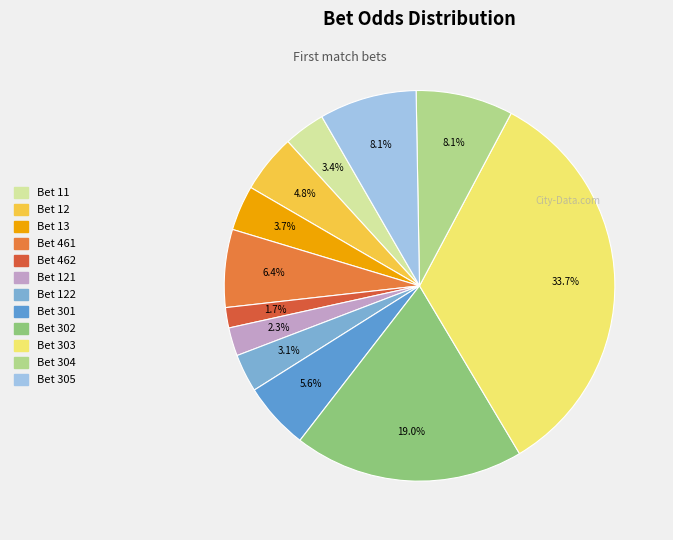

Count the number of slices in the pie.

12